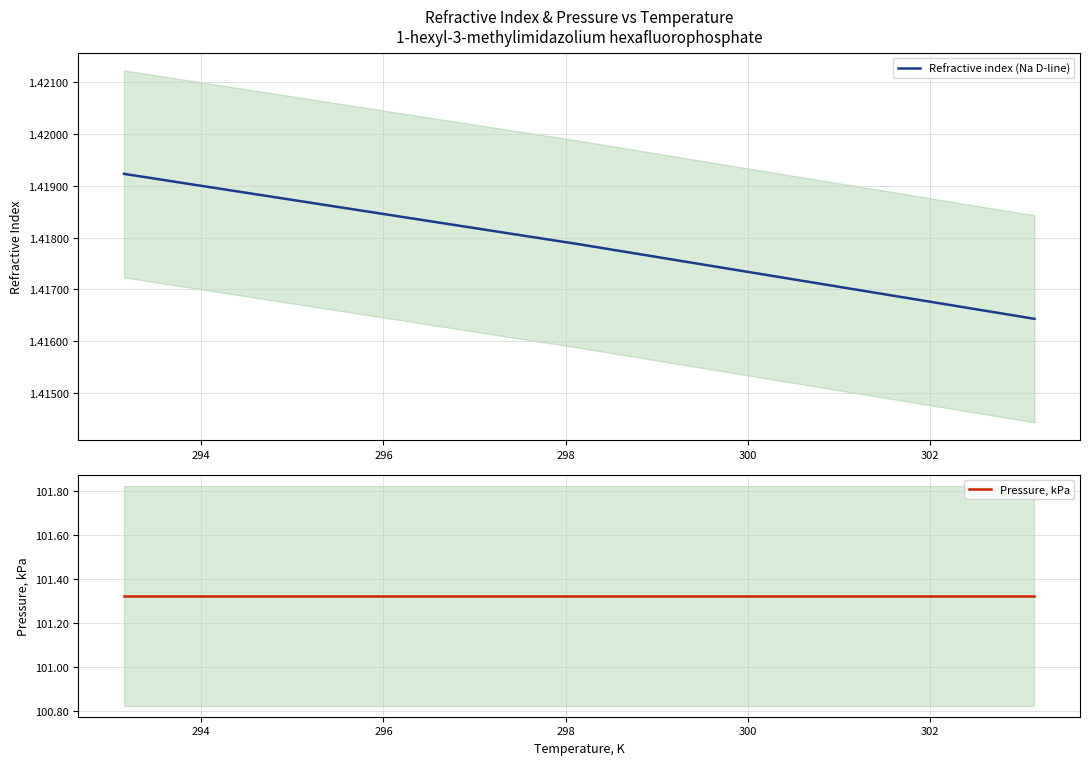

Which series changed the most between 294 and 296?

Refractive index (Na D-line)